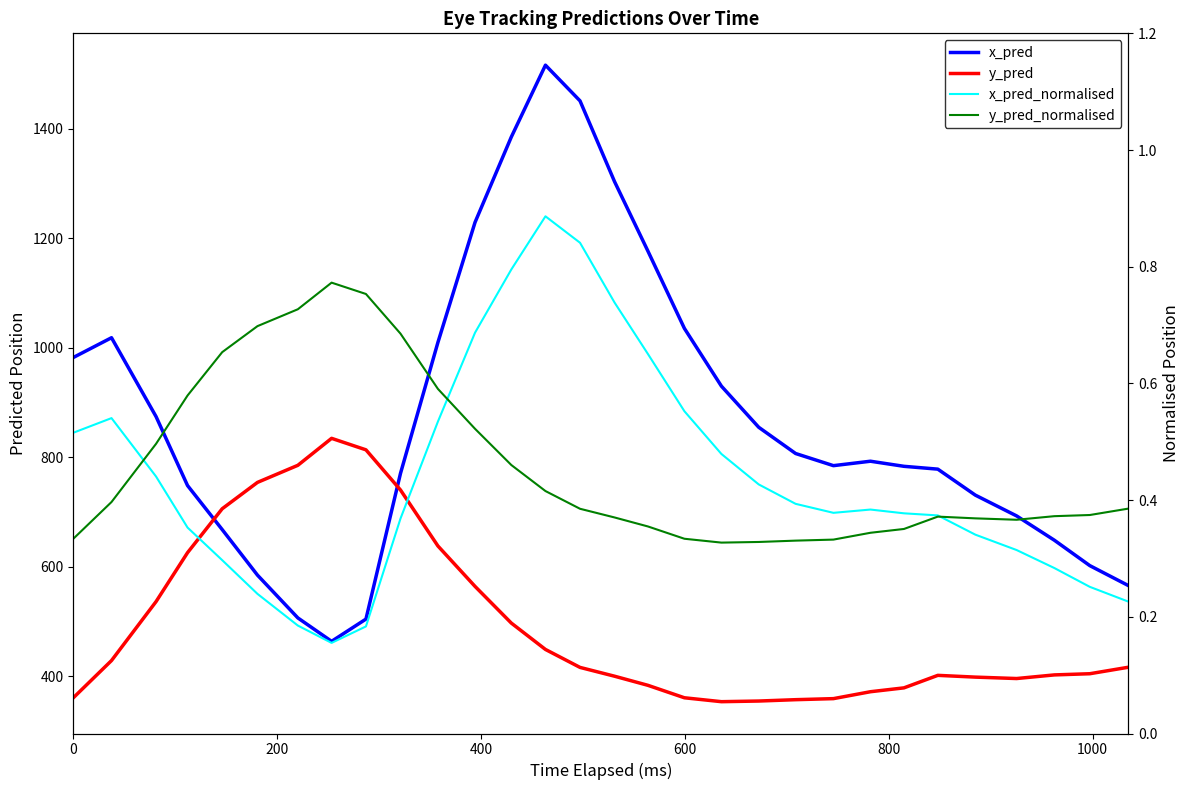

True or false: y_pred_normalised has a value of 0.2 at 22.

False